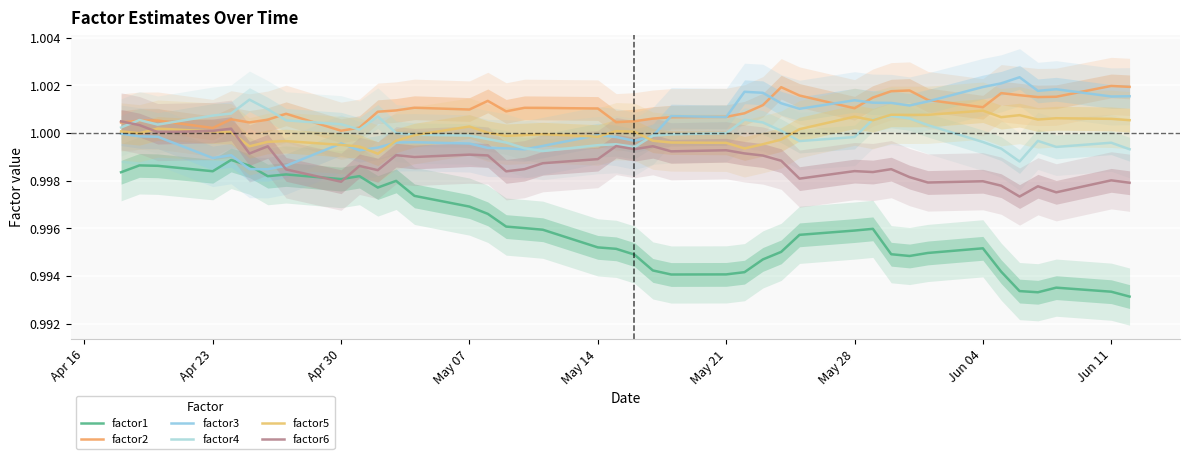

What are all the series names shown in the legend?

factor1, factor2, factor3, factor4, factor5, factor6